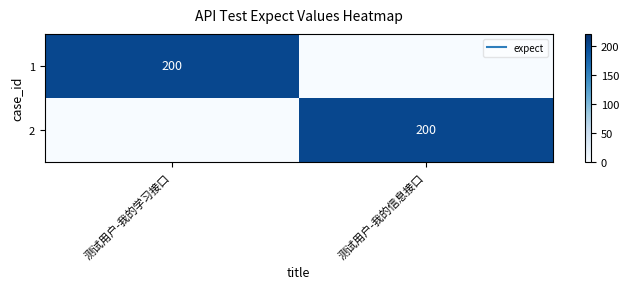

Where is 1 nearest to the value 100?

测试用户-我的学习接口